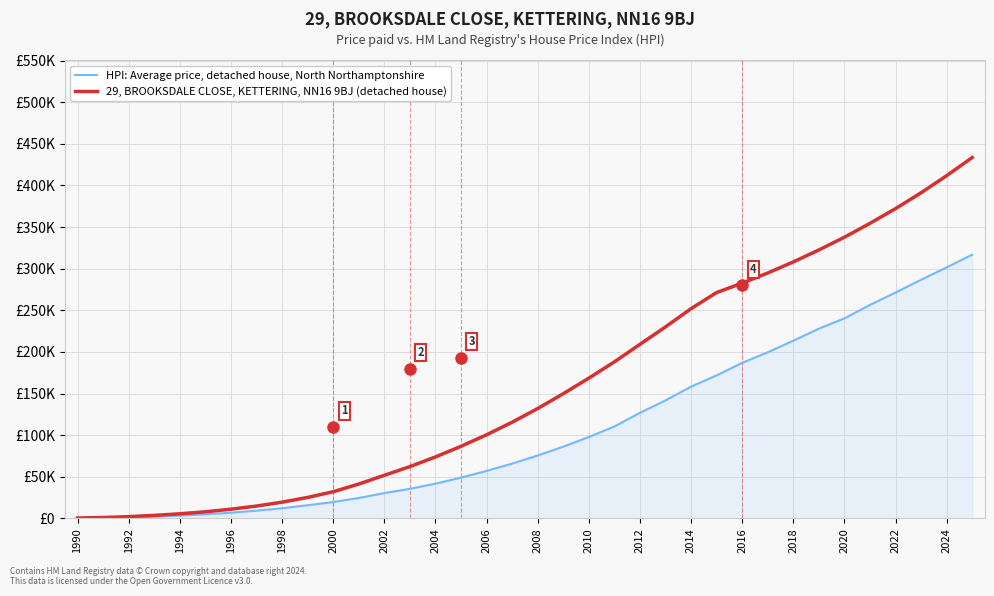

Does the chart have visible grid lines?

Yes